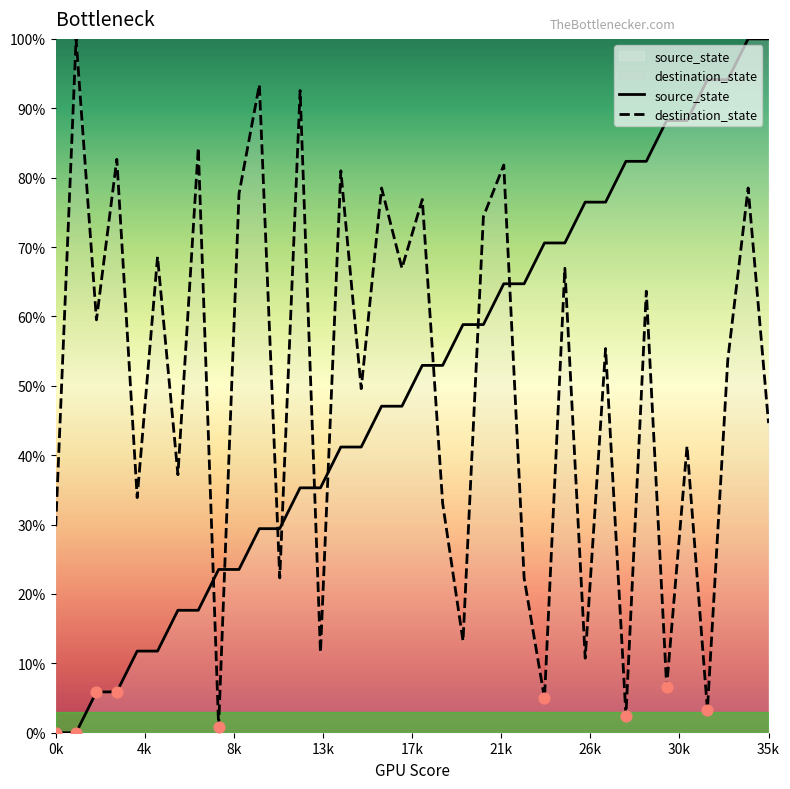

What are all the series names shown in the legend?

source_state, destination_state